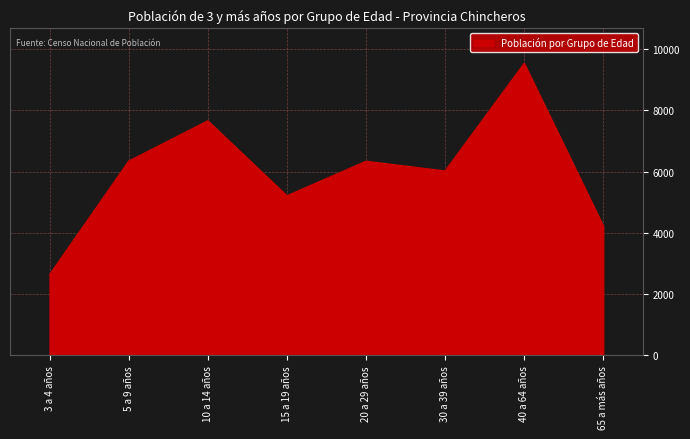

What is the change in value from 3 a 4 años to 10 a 14 años?

+5019